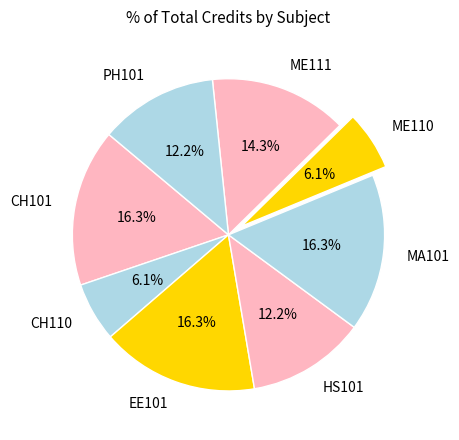

Is there any slice that represents more than half of the pie?

No